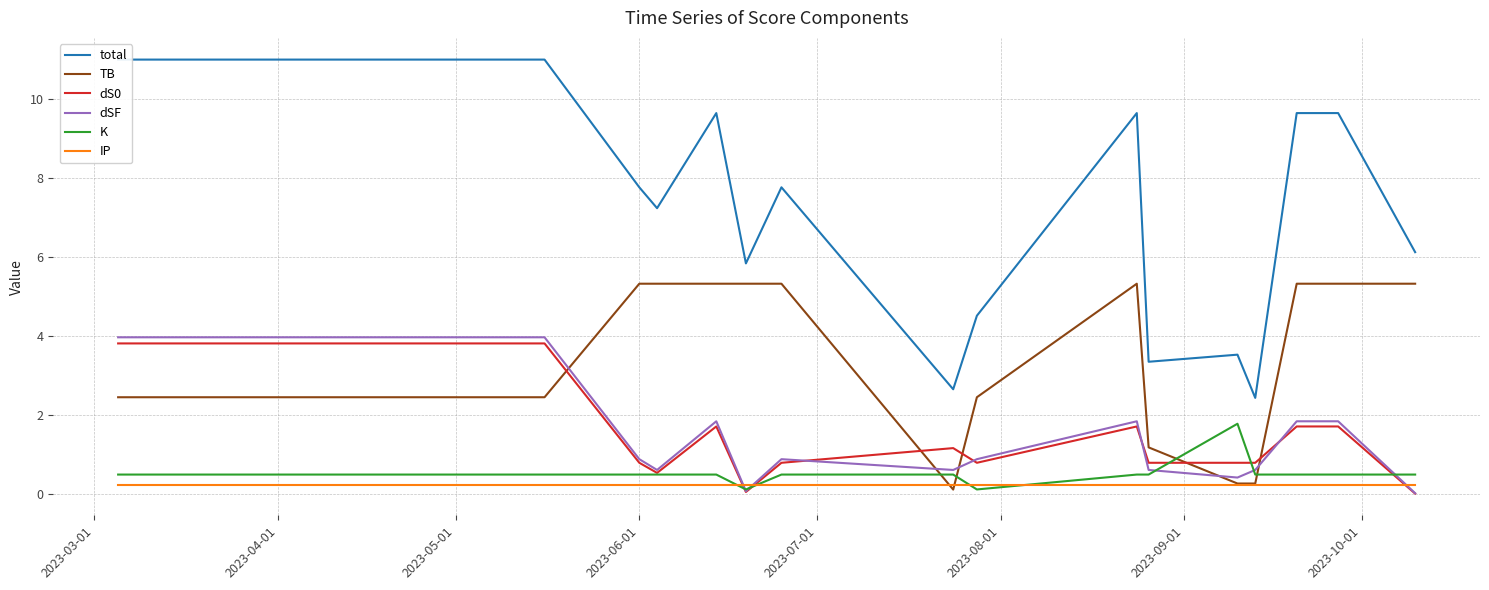

What is the highest value of the K series?

1.8